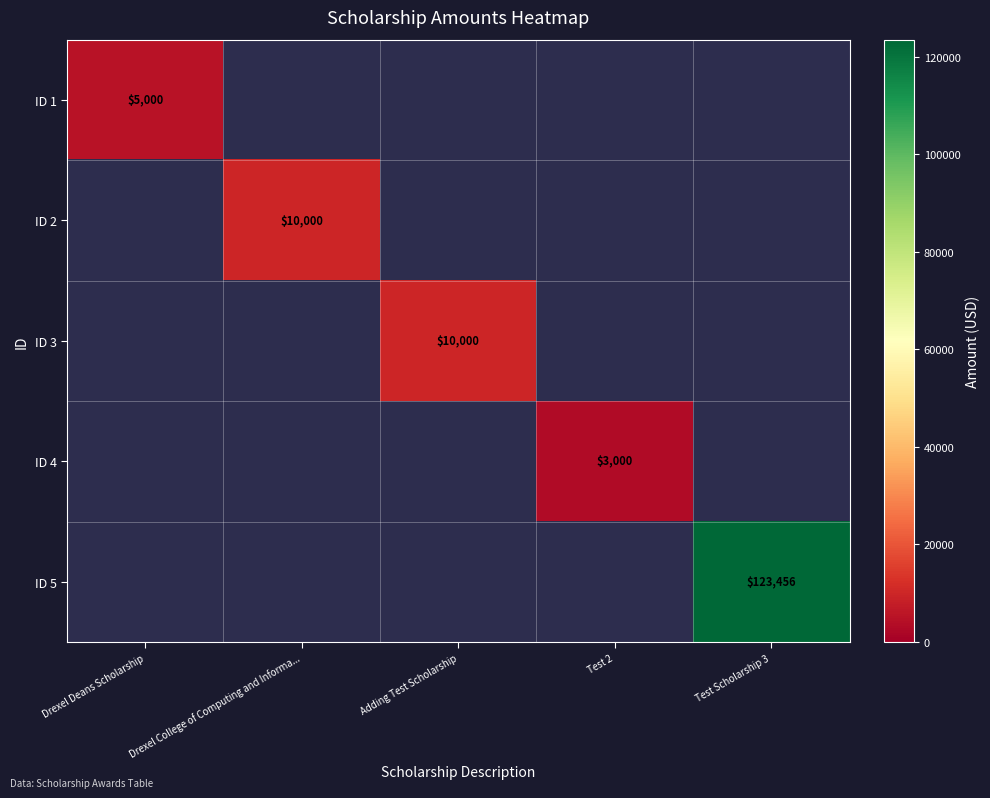

The ID 2 series shows 17473.5 at Drexel College of Computing and Informa.... True or false?

False